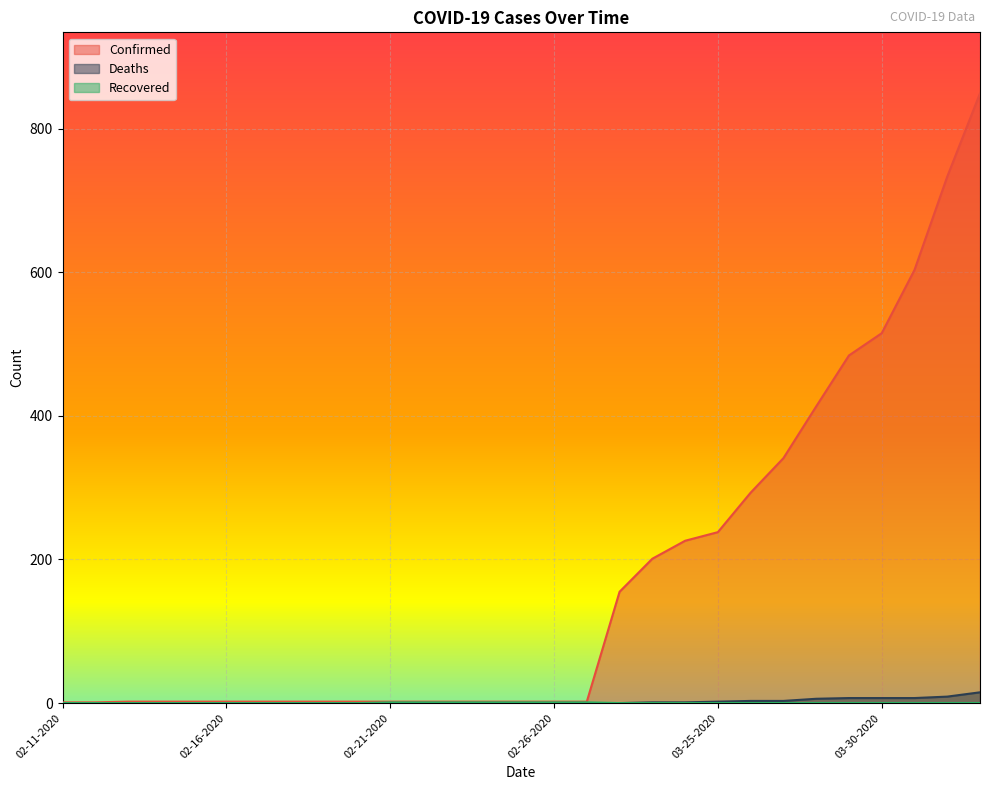

Rank the categories by Confirmed value from highest to lowest.

04-02-2020, 04-01-2020, 03-31-2020, 03-30-2020, 03-29-2020, 03-28-2020, 03-27-2020, 03-26-2020, 03-25-2020, 03-24-2020, 03-23-2020, 03-22-2020, 02-13-2020, 02-14-2020, 02-15-2020, 02-16-2020, 02-17-2020, 02-18-2020, 02-19-2020, 02-20-2020, 02-21-2020, 02-22-2020, 02-23-2020, 02-24-2020, 02-25-2020, 02-26-2020, 02-27-2020, 02-11-2020, 02-12-2020